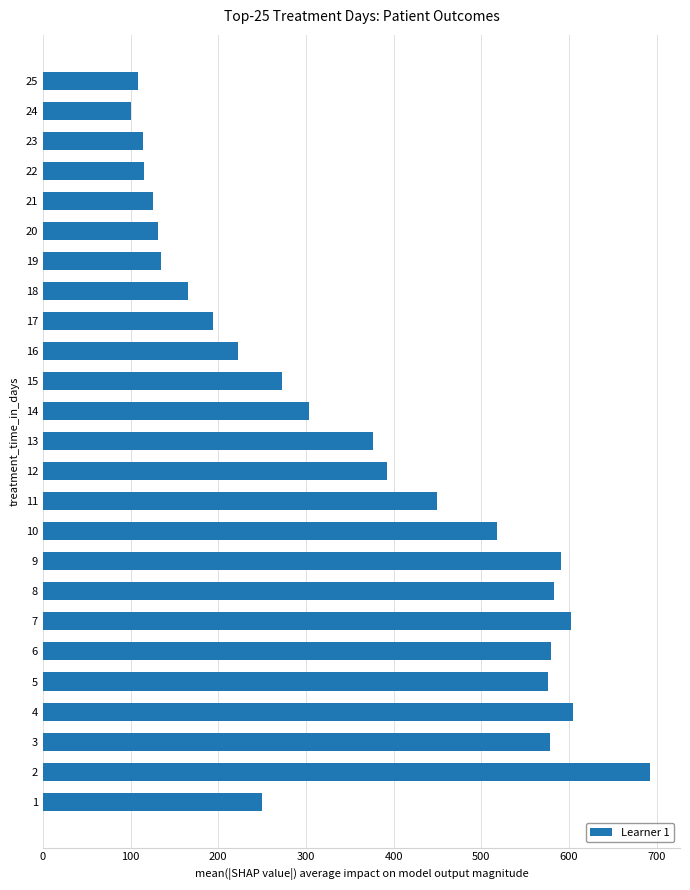

What is the ratio of the value at 13 to the value at 19?

2.8